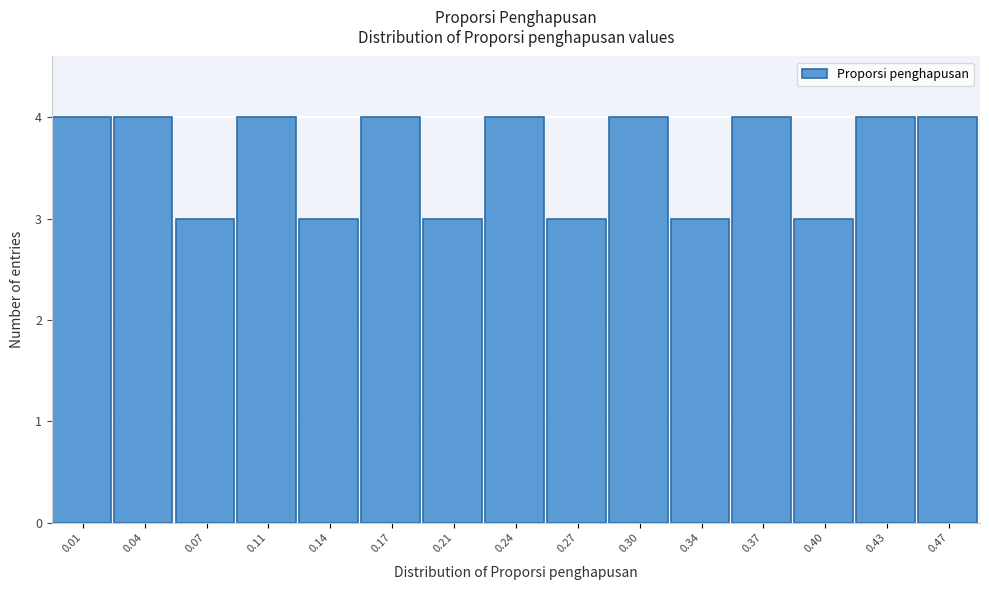

Reading right to left, transcribe all the data shown in this chart.

4	4	3	4	3	4	3	4	3	4	3	4	3	4	4